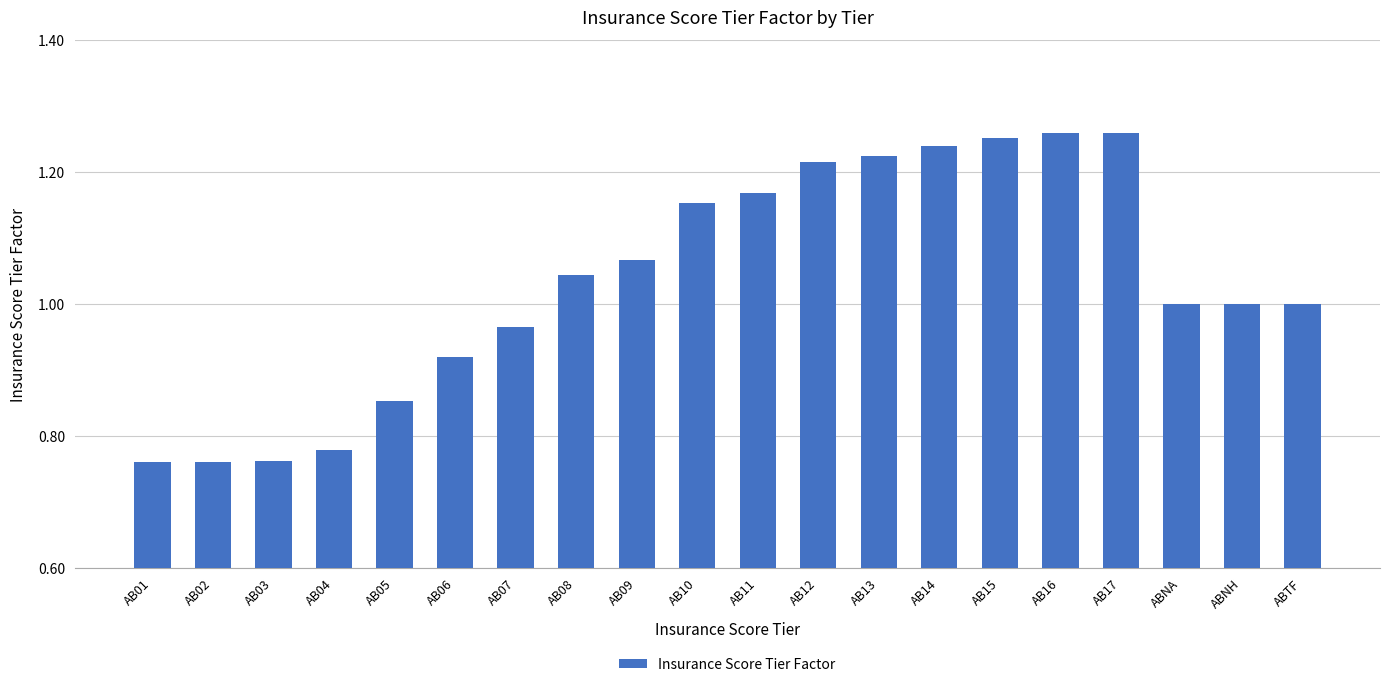

What is the change in value from AB05 to ABNH?

+0.1